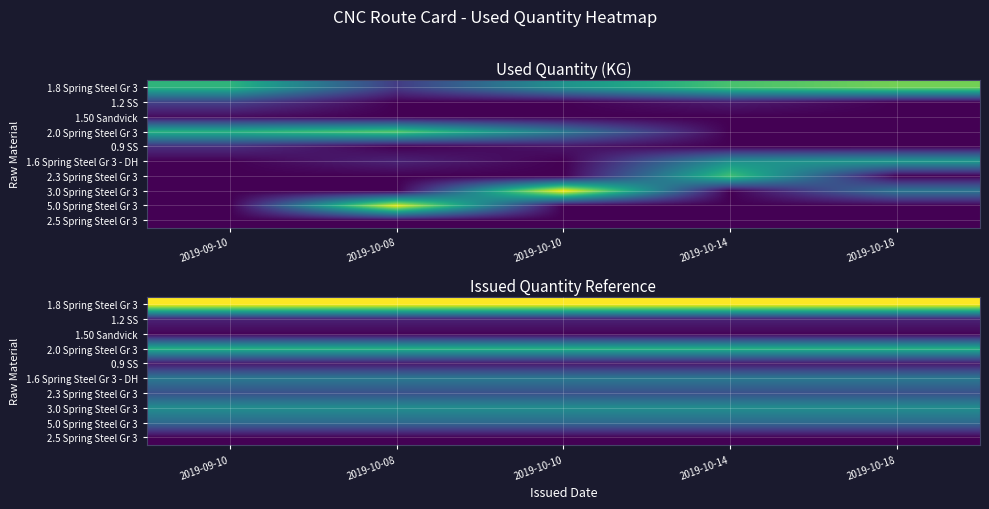

Rank the series at 2019-10-08 from highest to lowest value.

1.8 Spring Steel Gr 3, 2.0 Spring Steel Gr 3, 3.0 Spring Steel Gr 3, 1.6 Spring Steel Gr 3 - DH, 5.0 Spring Steel Gr 3, 2.3 Spring Steel Gr 3, 1.2 SS, 0.9 SS, 1.50 Sandvick, 2.5 Spring Steel Gr 3